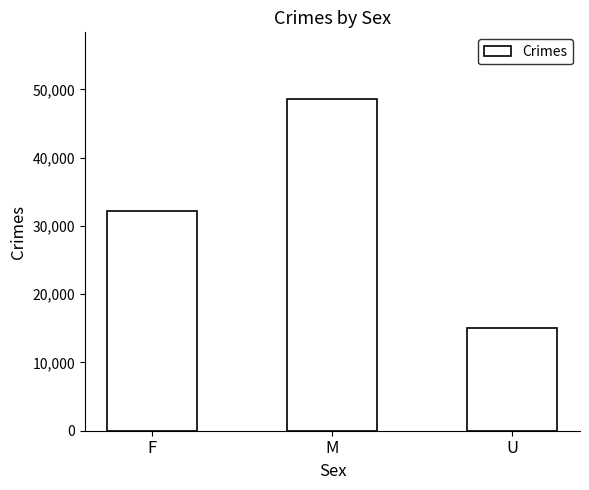

What is the label of the 3rd bar from the right?

F